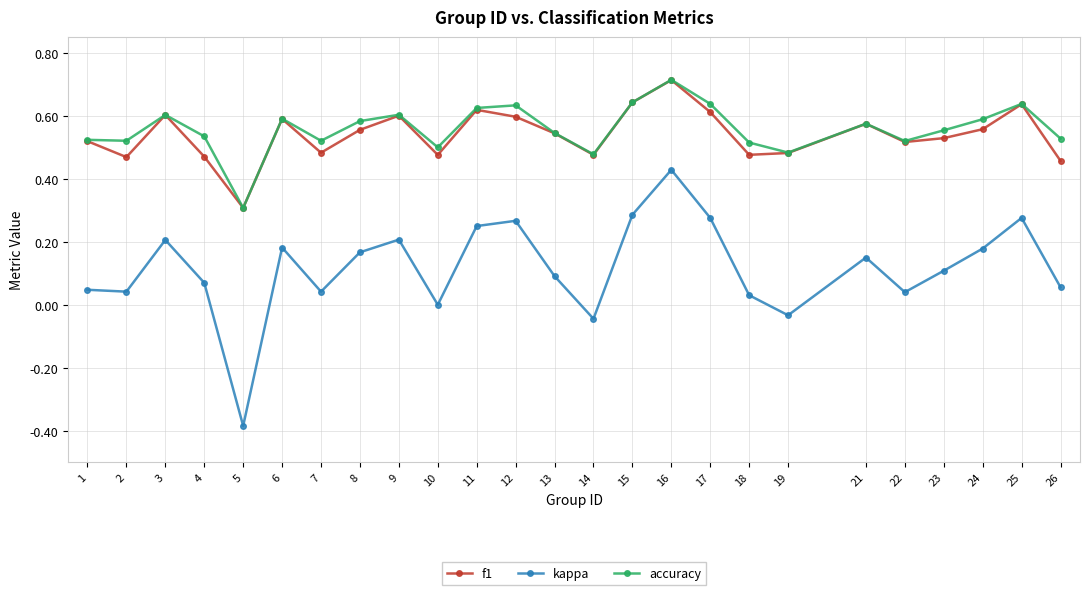

True or false: f1 has a value of 0.5 at 2.

True